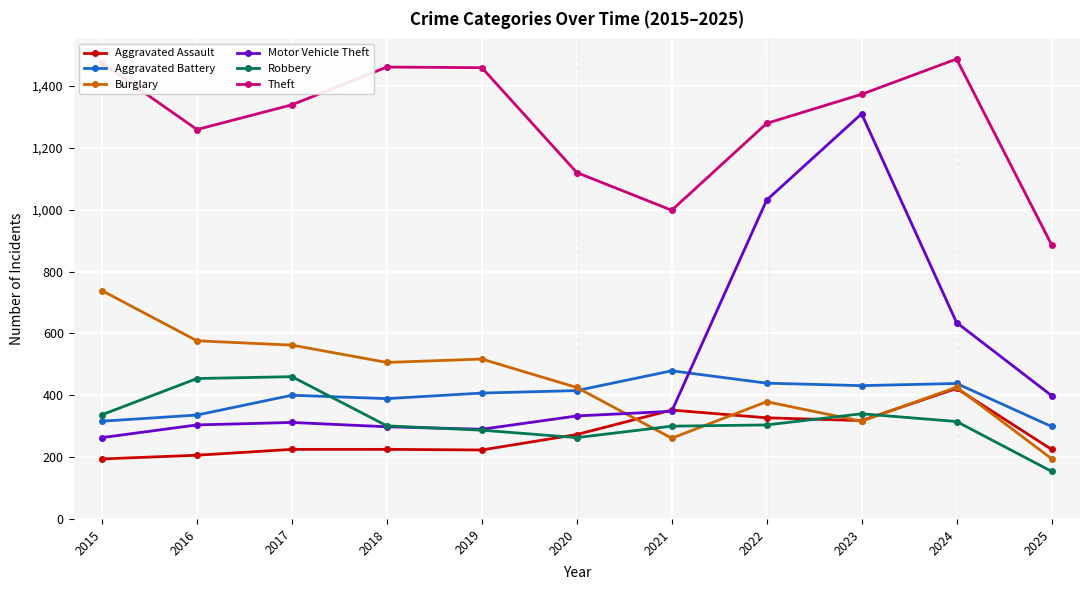

List the series in order of their peak value, lowest first.

Aggravated Assault, Robbery, Aggravated Battery, Burglary, Motor Vehicle Theft, Theft